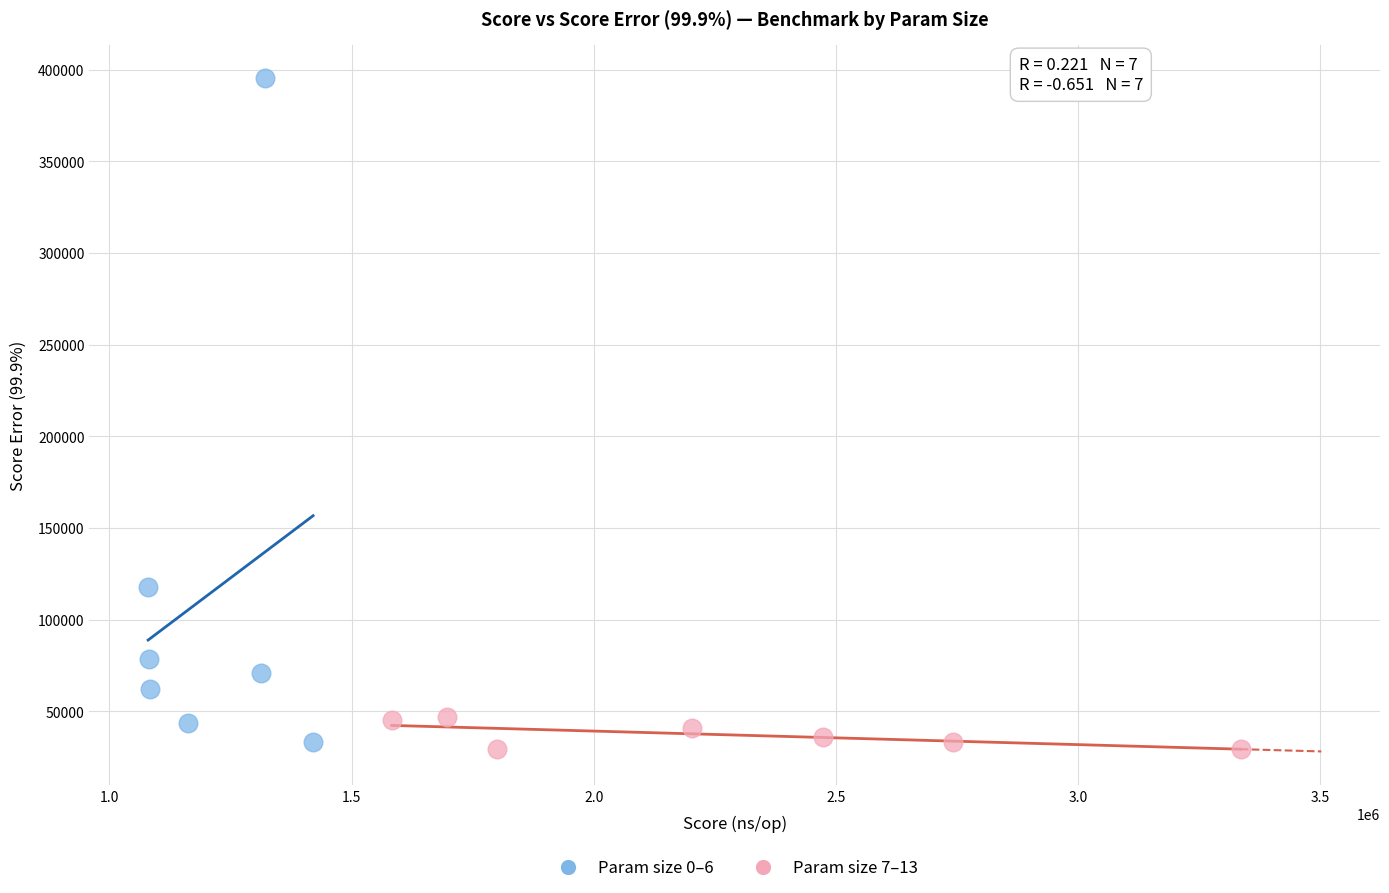

Which series has the widest spread of Y values?

Param size 0–6